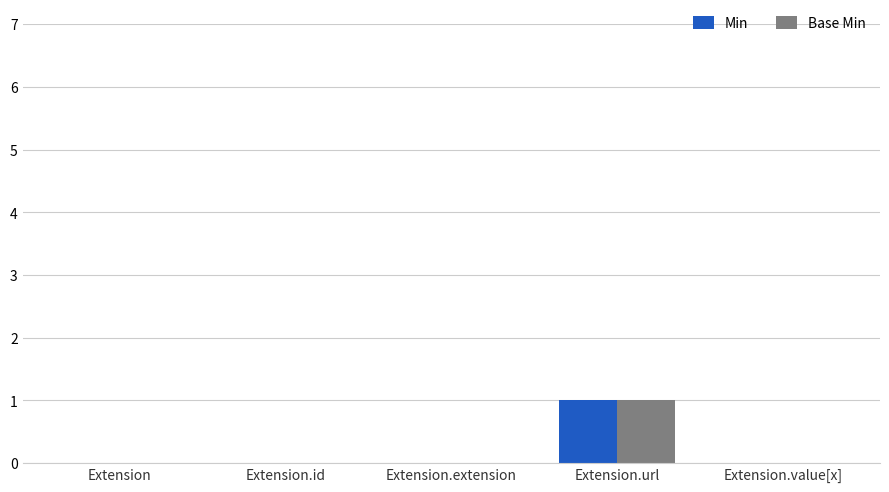

What is the maximum value for Base Min?

1